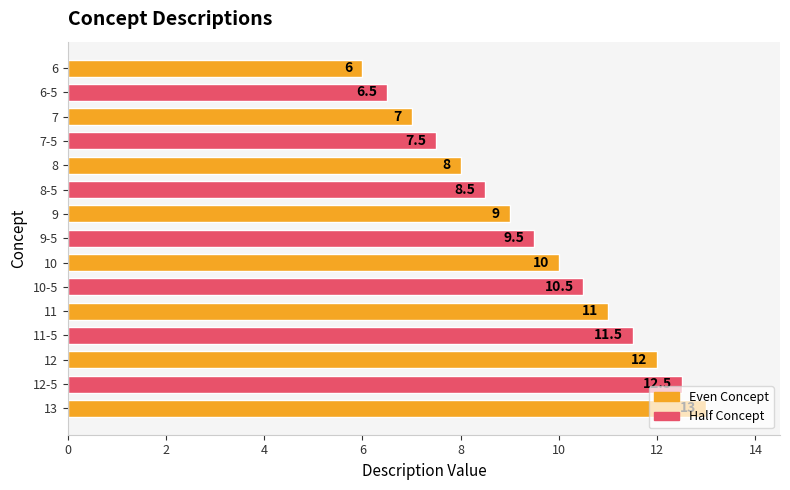

What is the label of the 14th bar from the top?

12-5